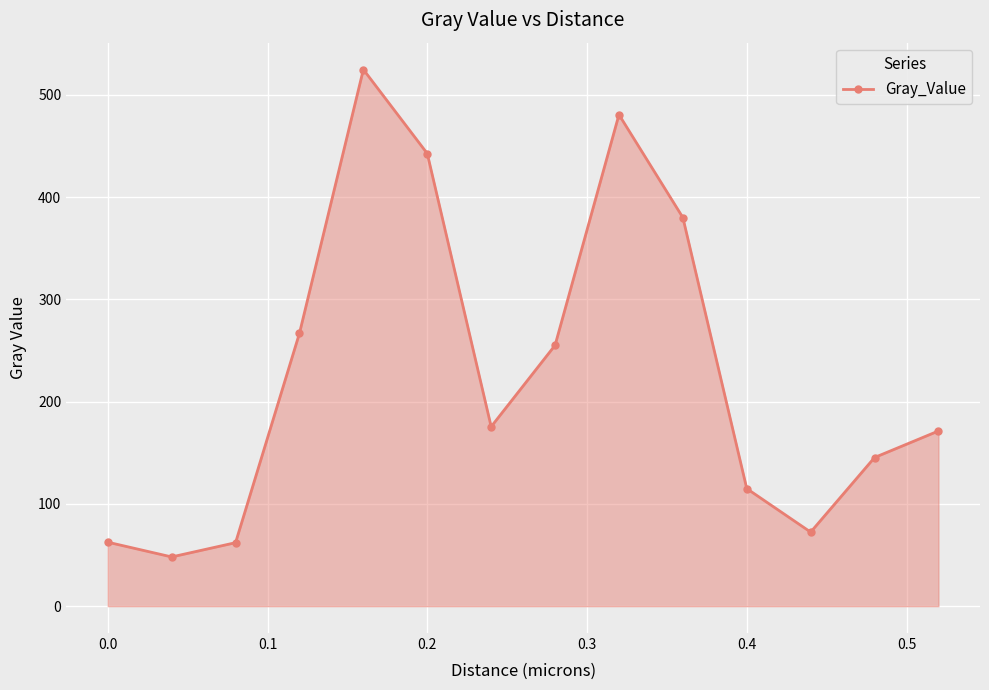

What is the minimum value shown in the chart?

48.2